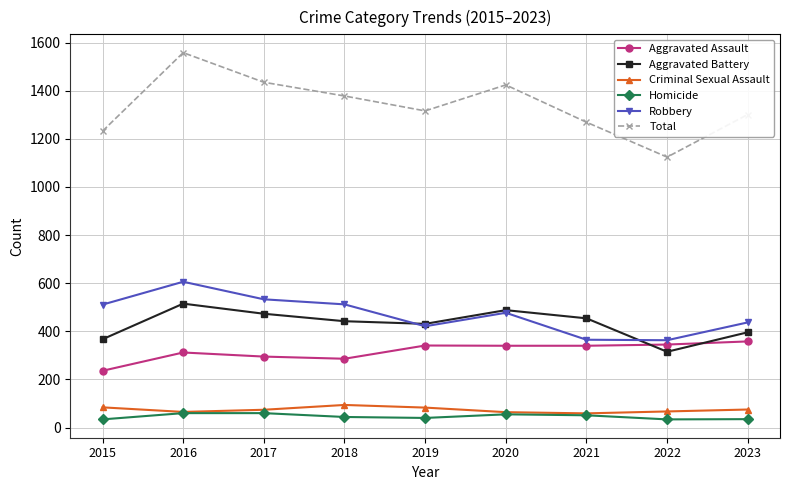

What is the maximum value shown in the chart?

1558